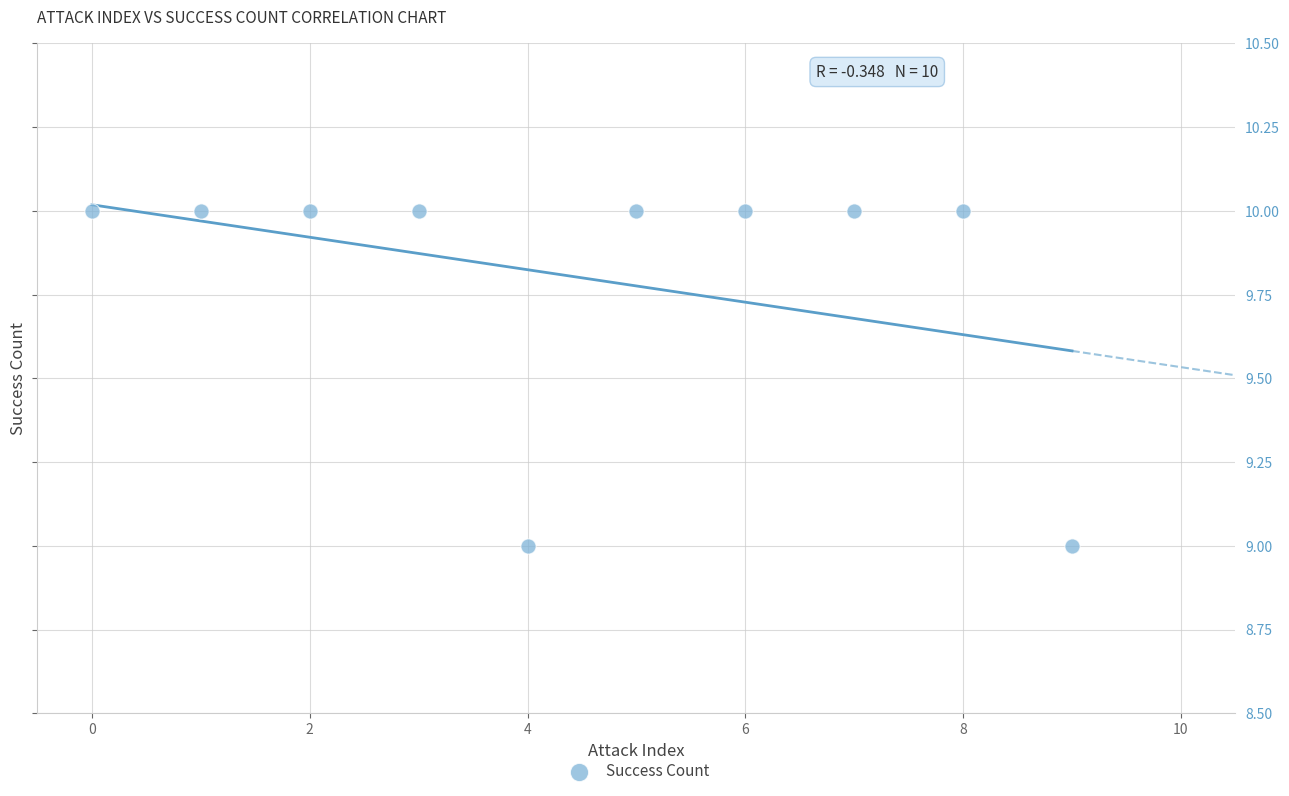

How many points are shown in the scatter plot?

10